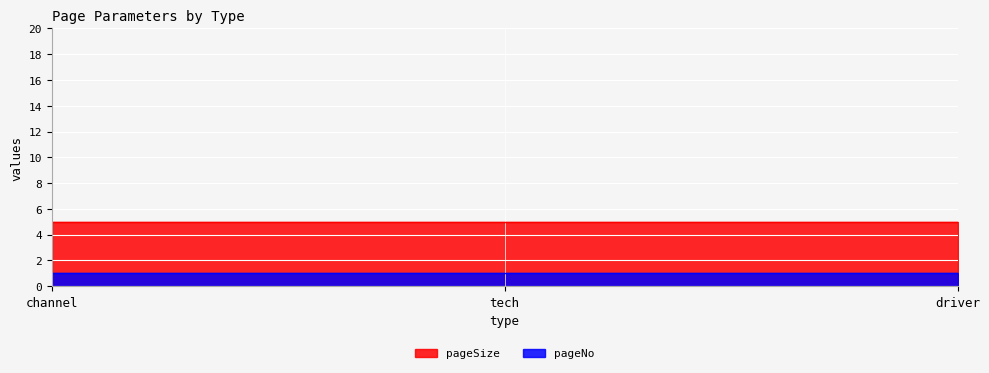

Between tech and driver, which is larger?

tech